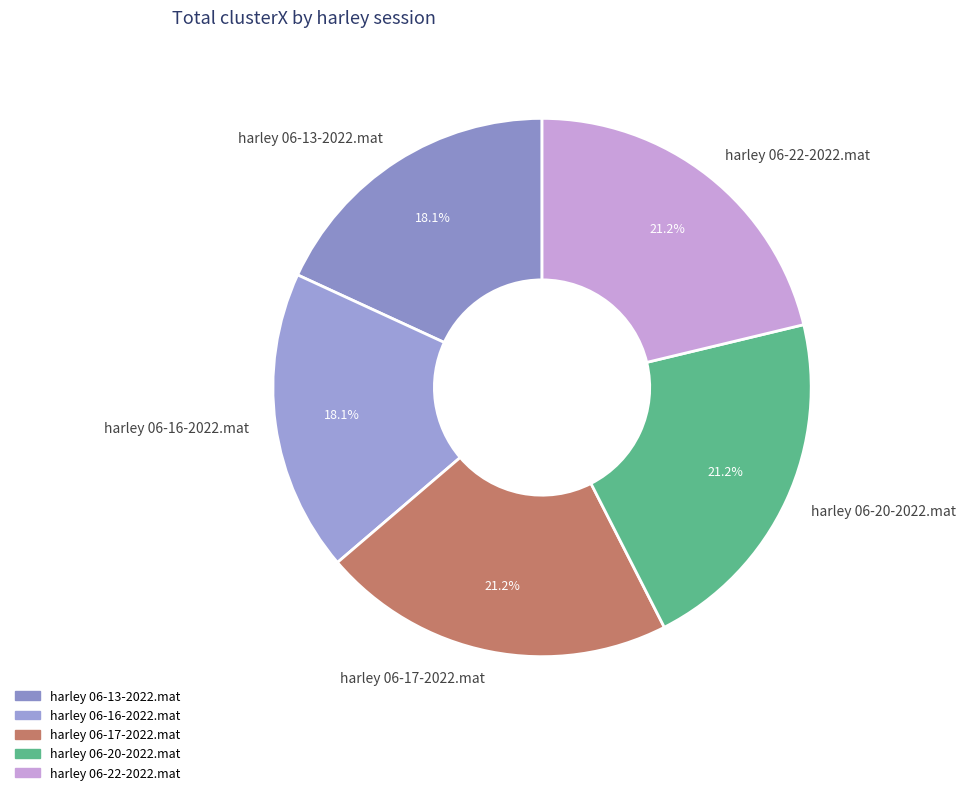

Count the number of slices in the pie.

5